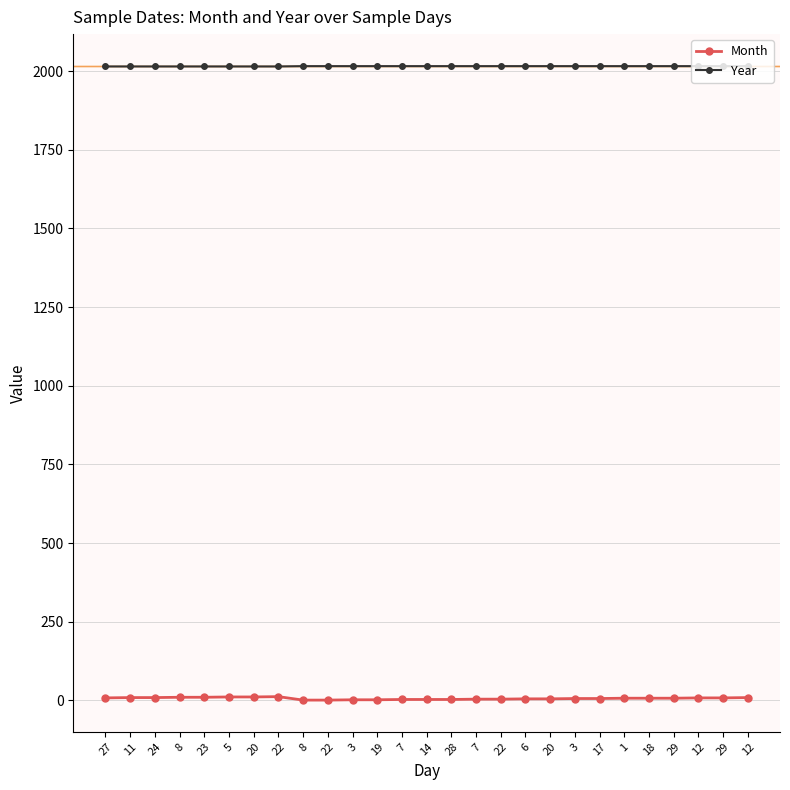

True or false: Month and Year intersect in this chart.

False